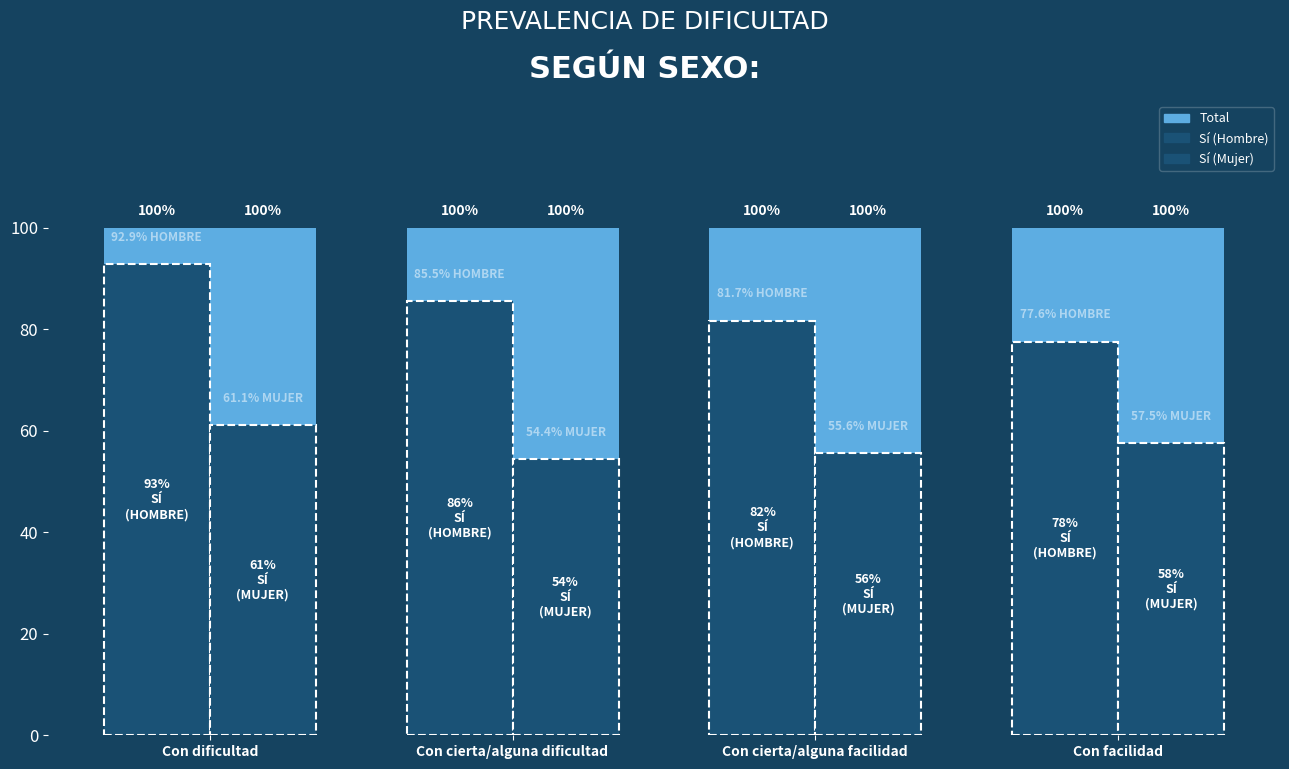

What position from the left is Con facilidad?

4